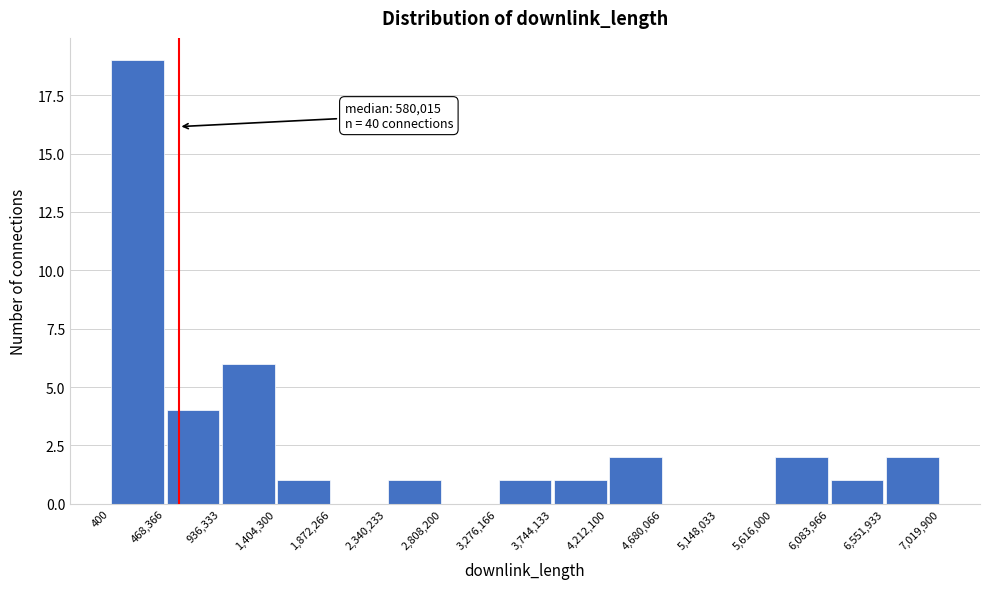

Which range on the x-axis has the tallest bar?

400 to 468,366